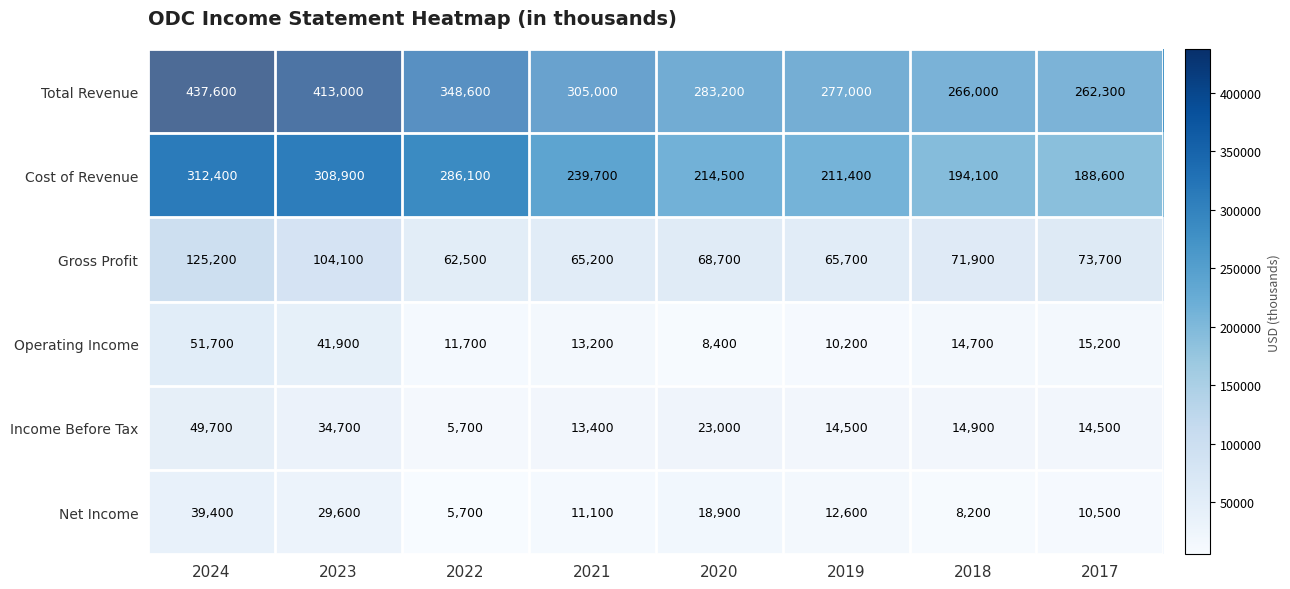

At which label does Net Income first exceed 12600?

2024